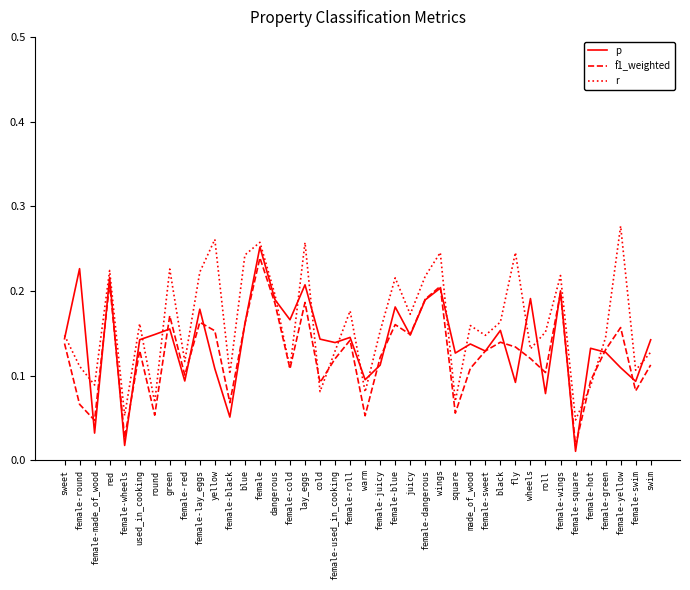

What position from the left is black?

30